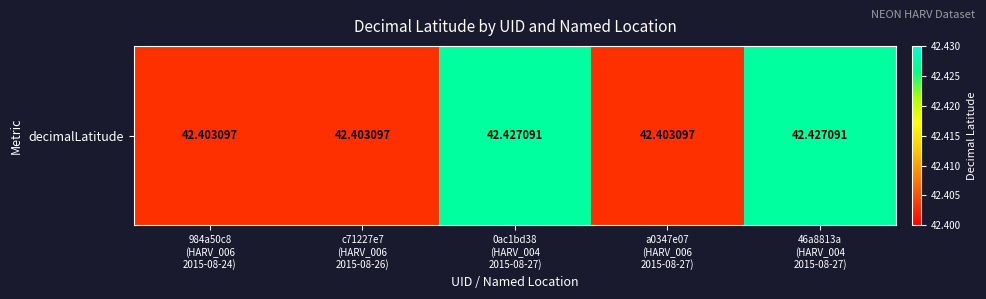

At which category does the chart reach its minimum across all series?

984a50c8
(HARV_006
2015-08-24)